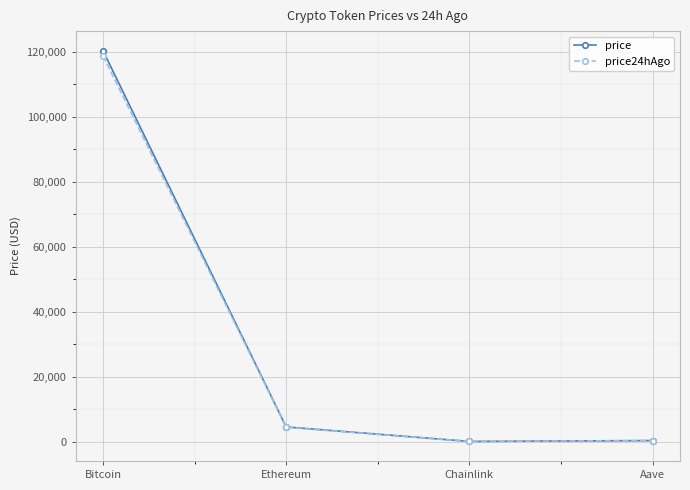

What is the average value of the price series?

31303.1